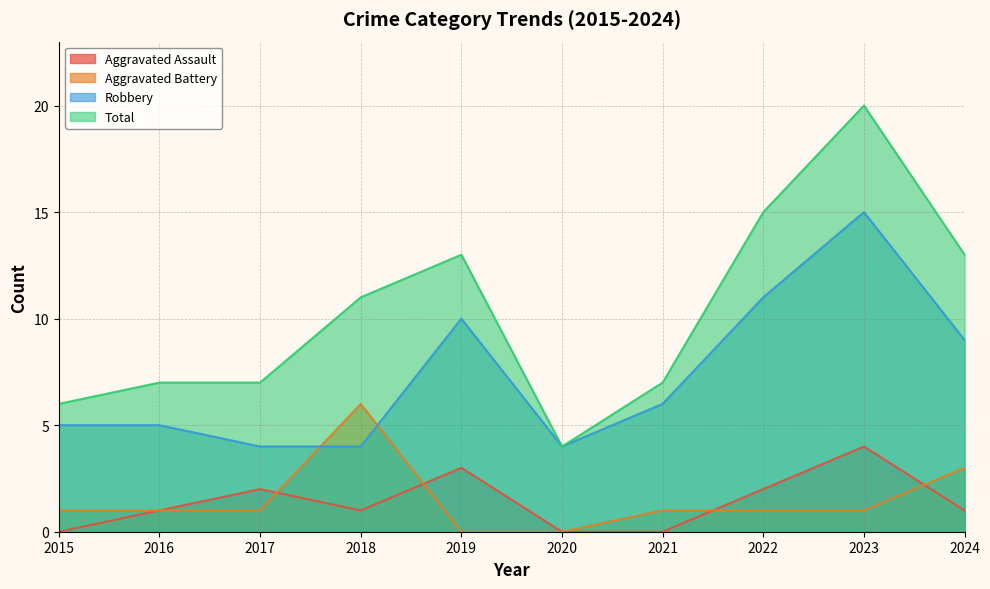

Does the chart display data point markers on the line(s)?

No